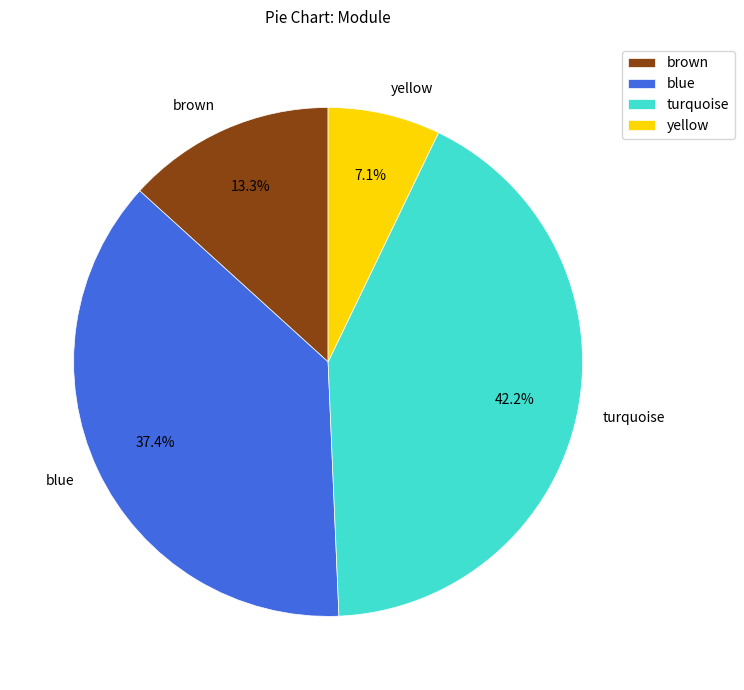

Approximately how many times larger is the value at blue compared to brown?

2.8